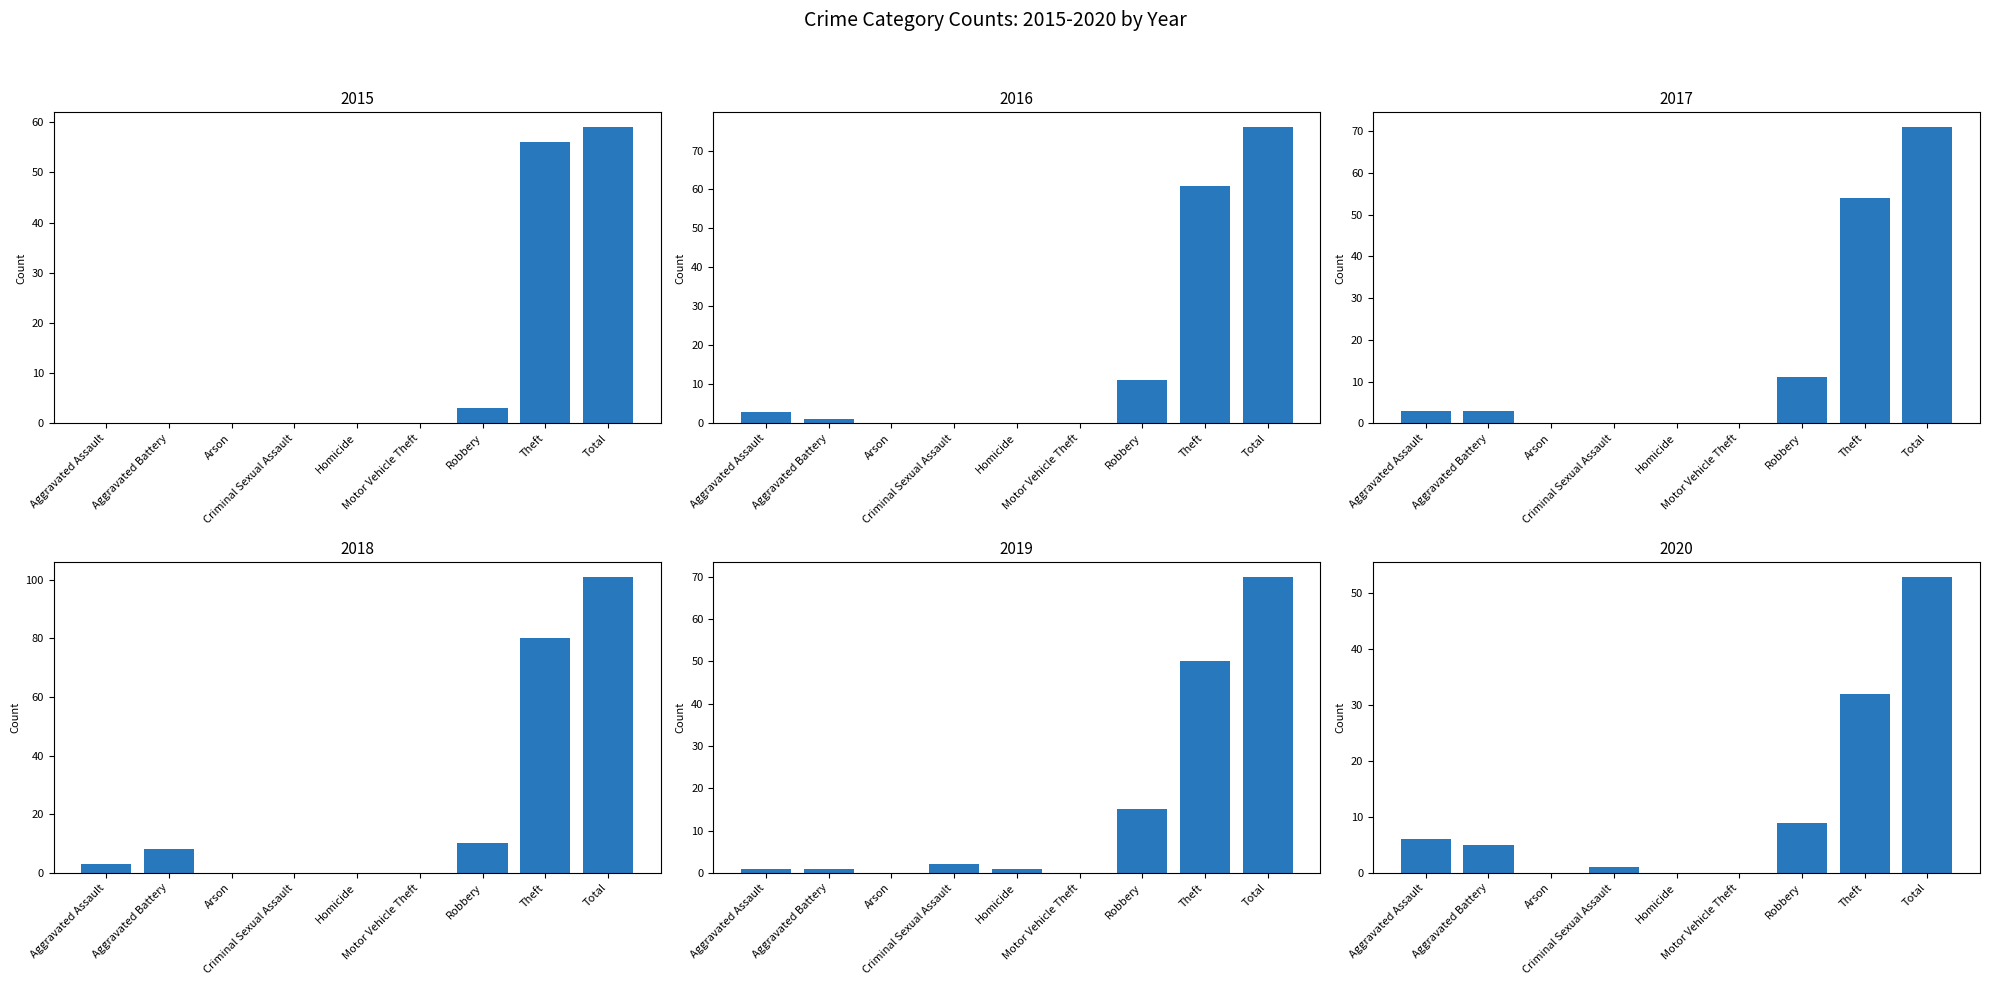

The value of 2020 at Criminal Sexual Assault is 1. True or false?

True